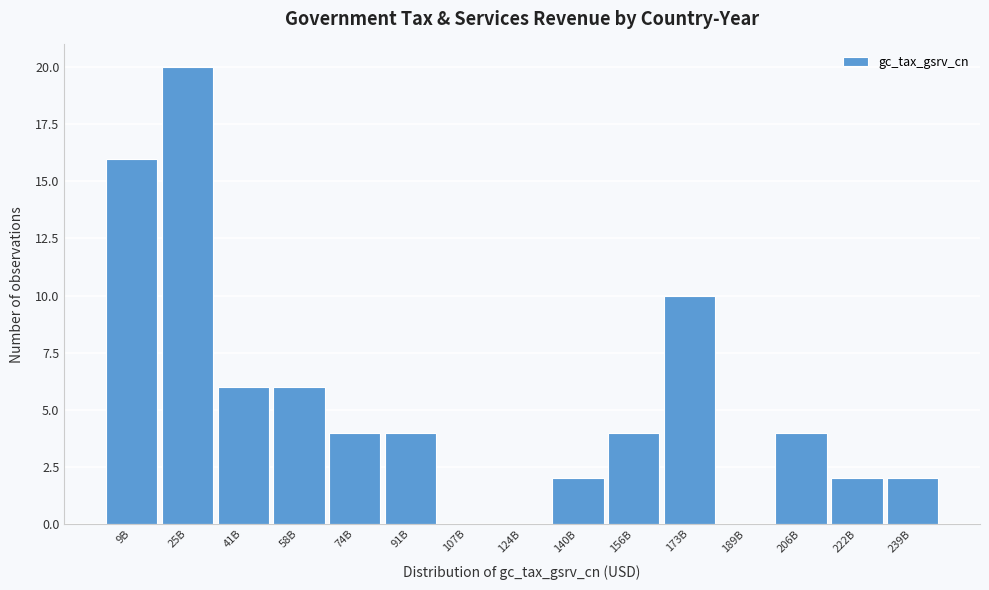

Reading left to right, what are all the values shown in this chart?

9B=16	25B=20	41B=6	58B=6	74B=4	91B=4	107B=0	124B=0	140B=2	156B=4	173B=10	189B=0	206B=4	222B=2	239B=2